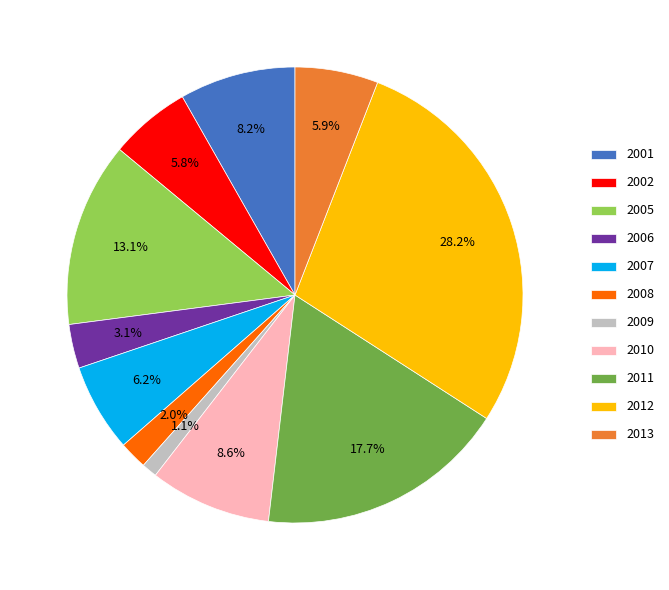

What portion of the pie excludes 2007?

93.8%